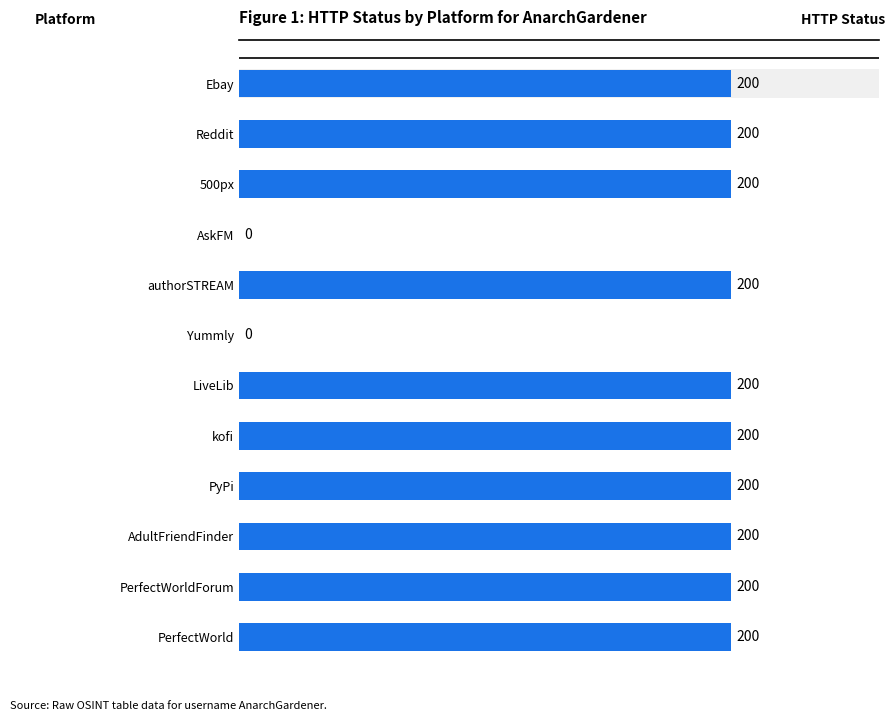

What is the sum of all values?

2000